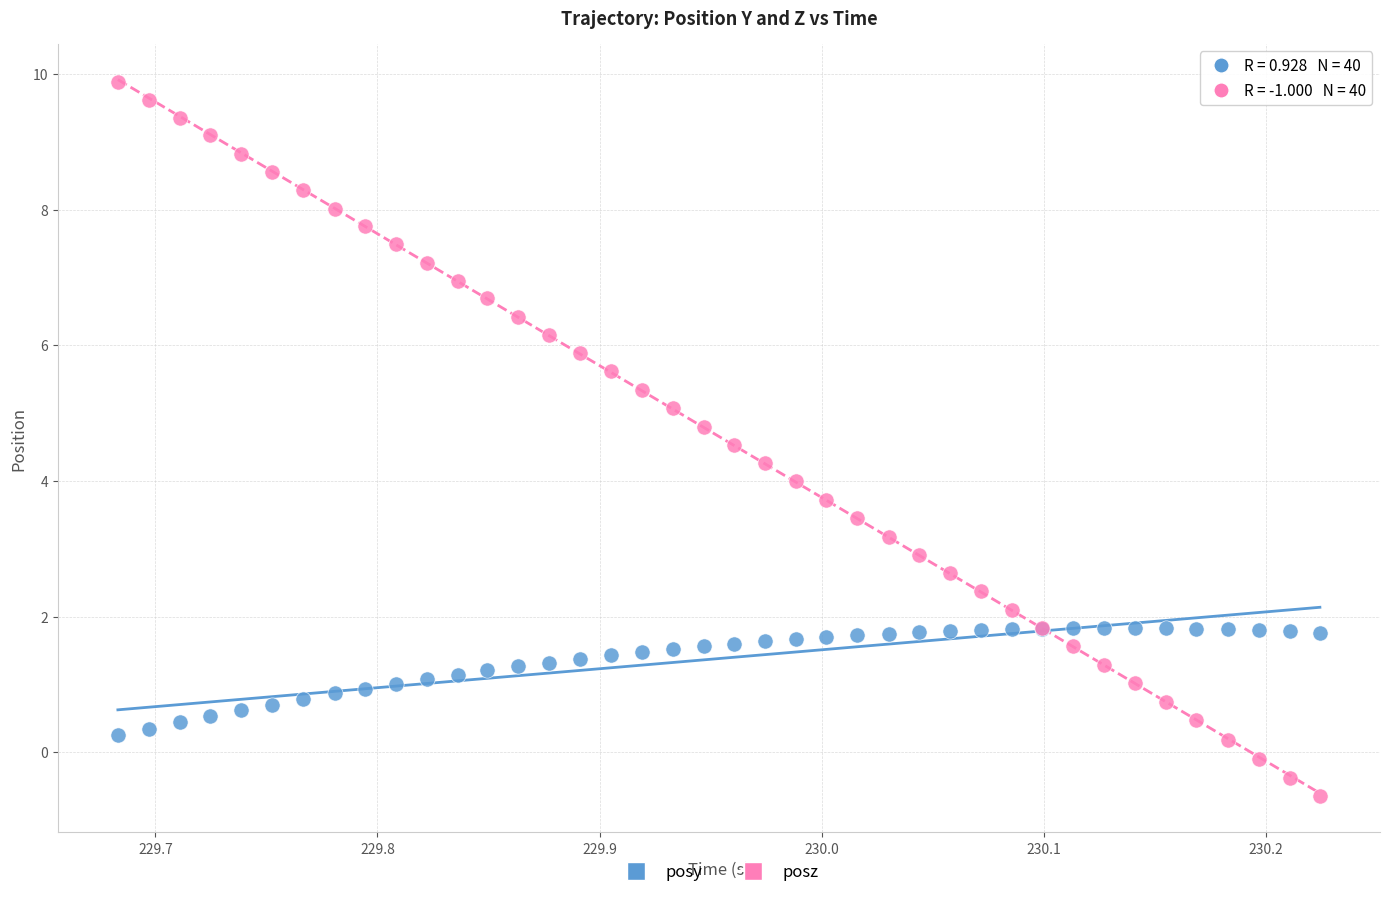

Which series contains the highest Y value?

posz